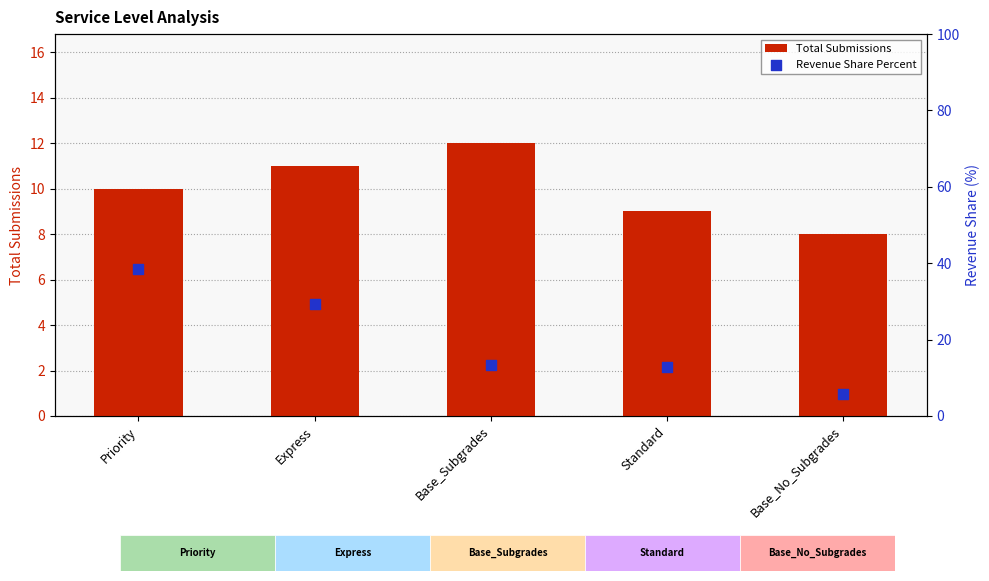

At which category is the sum across all series the highest?

Priority